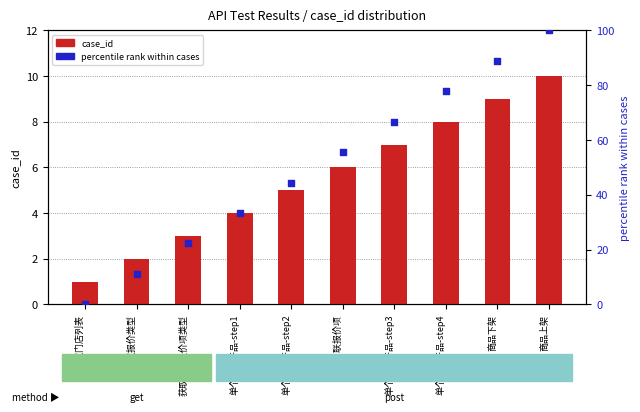

Which series contains the lowest Y value?

percentile rank within cases